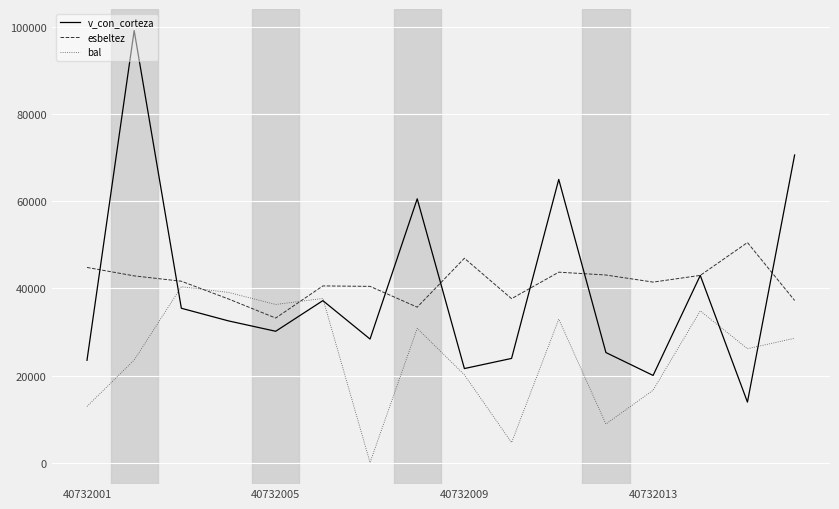

What is the highest value of the bal series?

40410.0